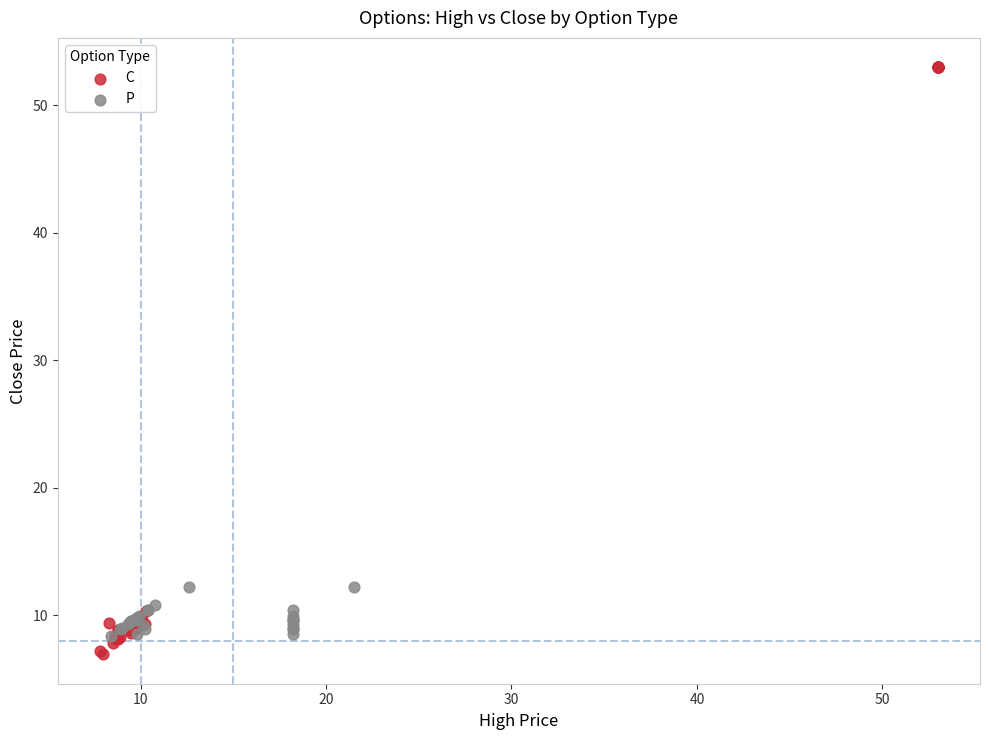

Which series reaches the minimum Y coordinate?

C